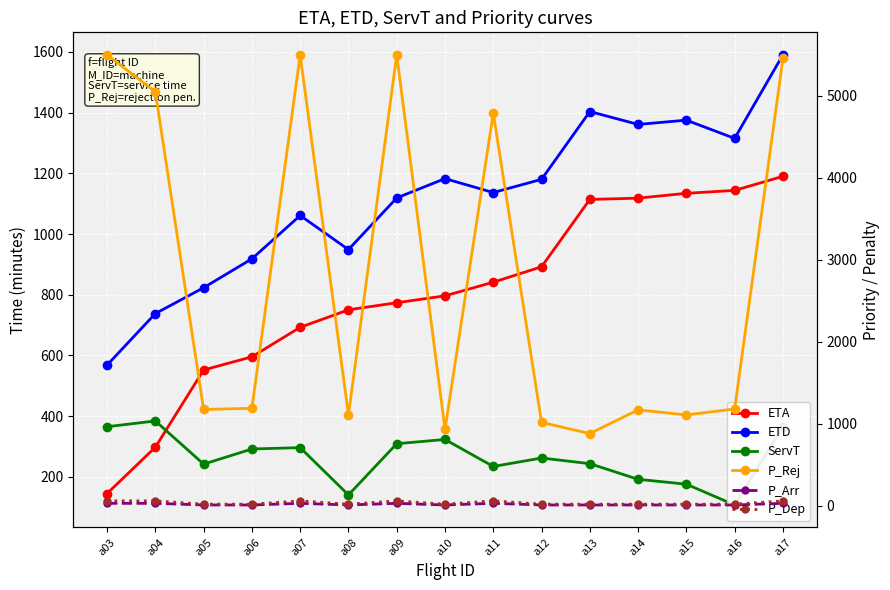

Count the number of categories in the chart.

15